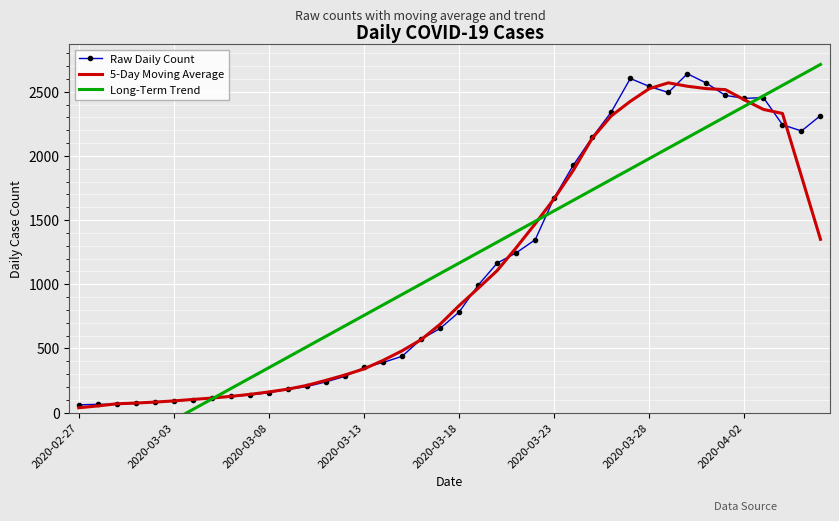

How many intersections are there between Long-Term Trend and Raw Daily Count?

3